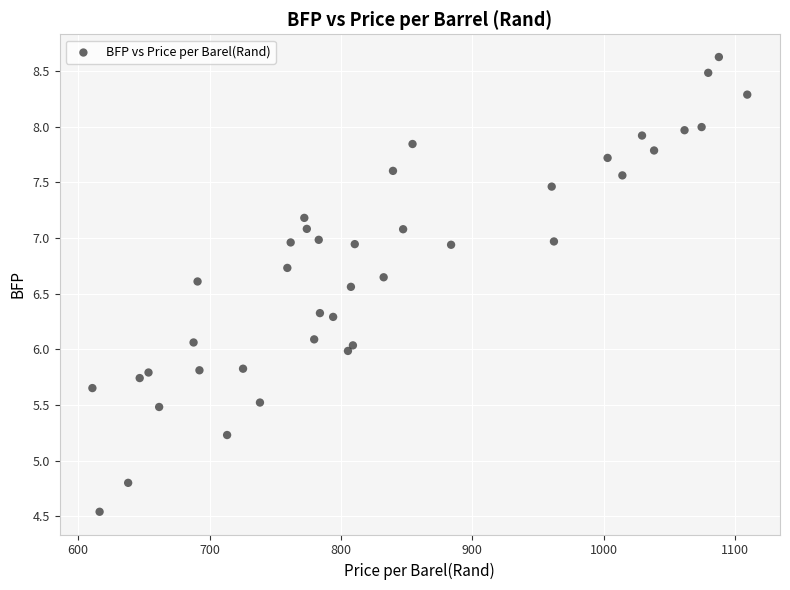

What is the range of X values (max minus min)?

498.2